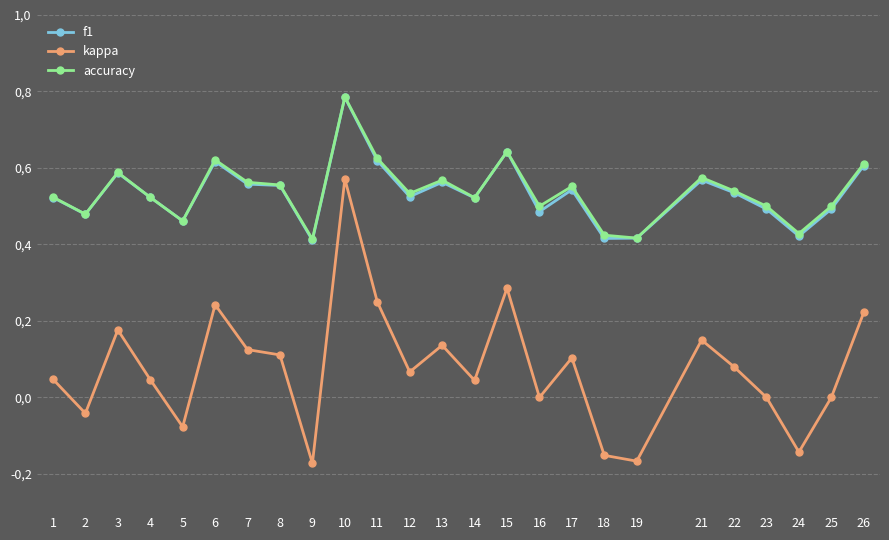

Does the chart have visible grid lines?

Yes